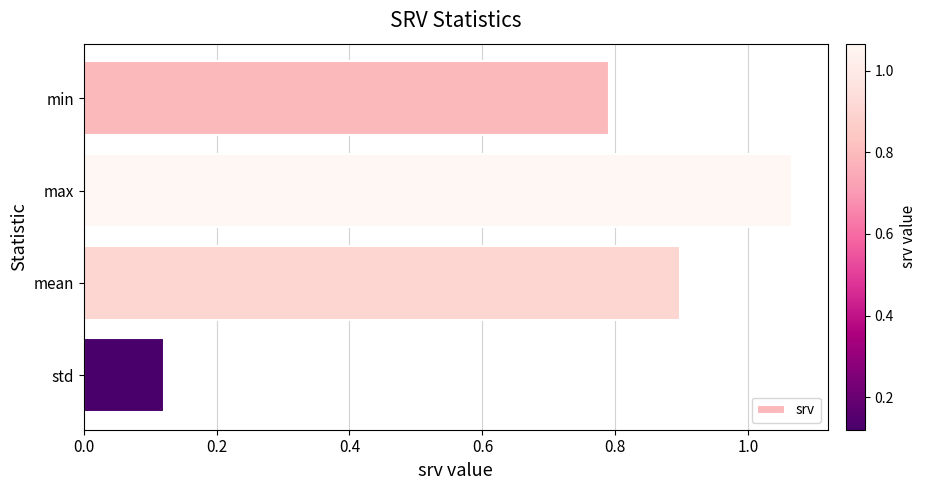

Rank the categories by value from lowest to highest.

std, min, mean, max